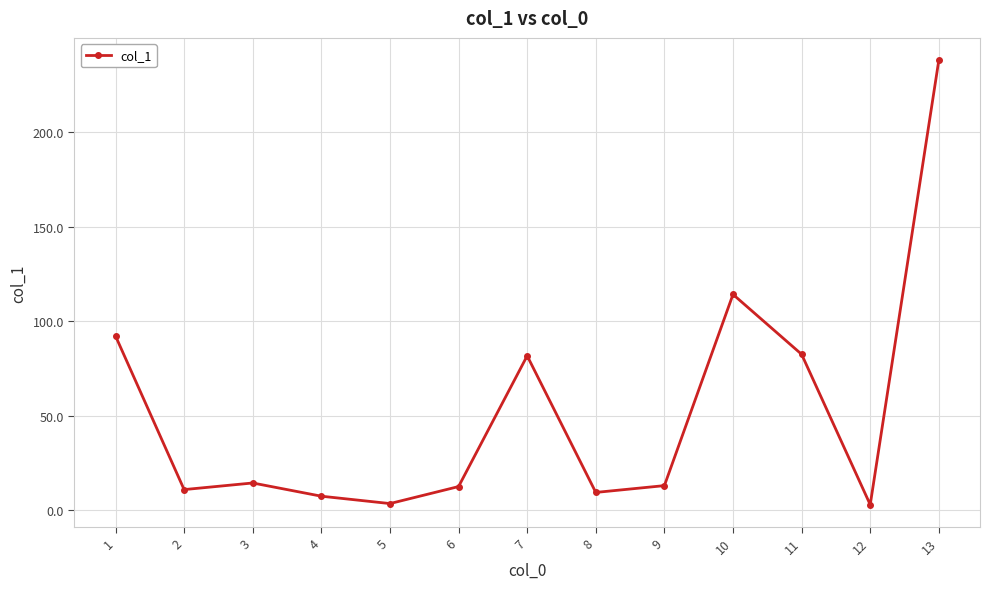

What is the difference between the values at 8 and 12?

6.5